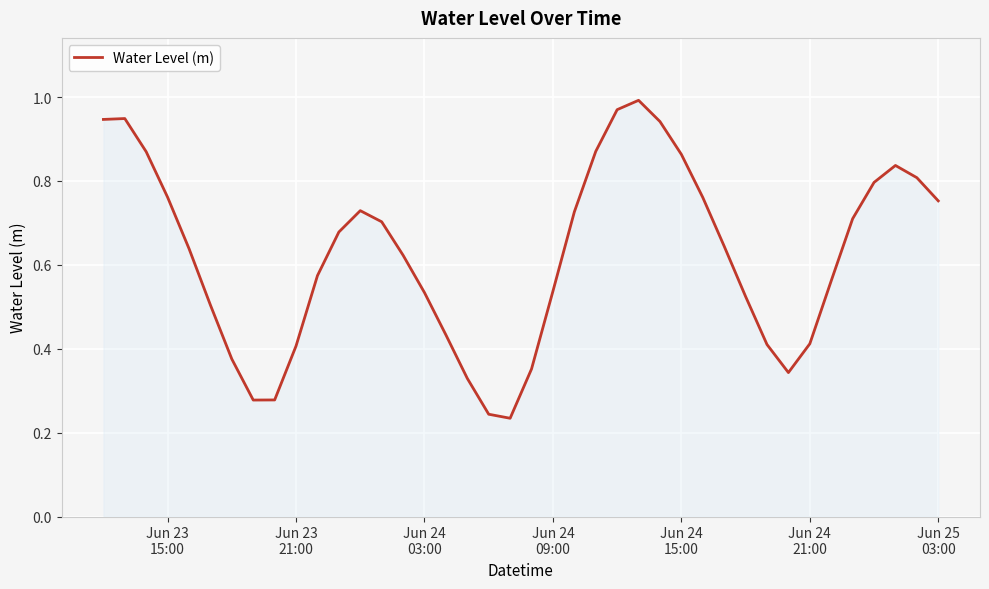

How many points are lower than both their immediate neighbors (excluding endpoints)?

3